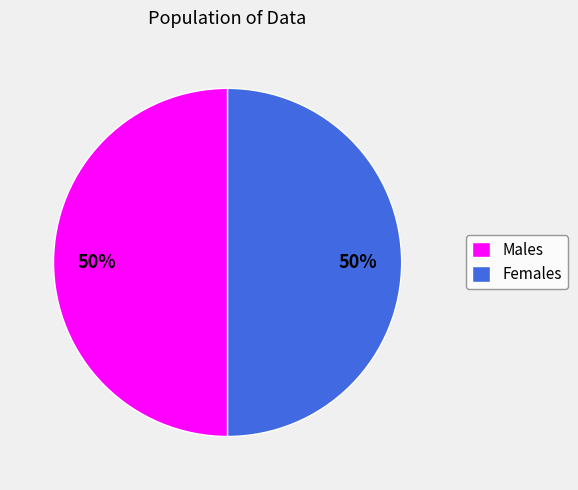

What percentage is the Males slice, to the nearest percent?

50%